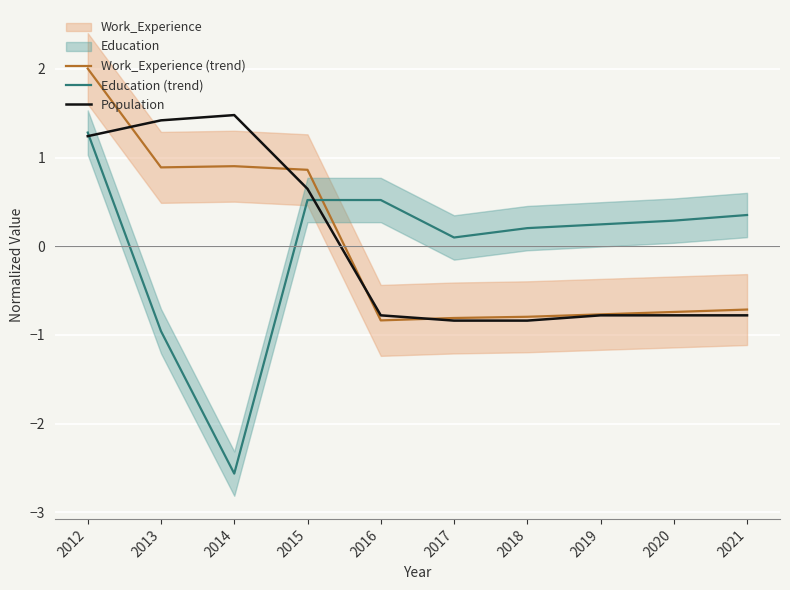

At which label is Work_Experience (trend) closest to 0?

2021